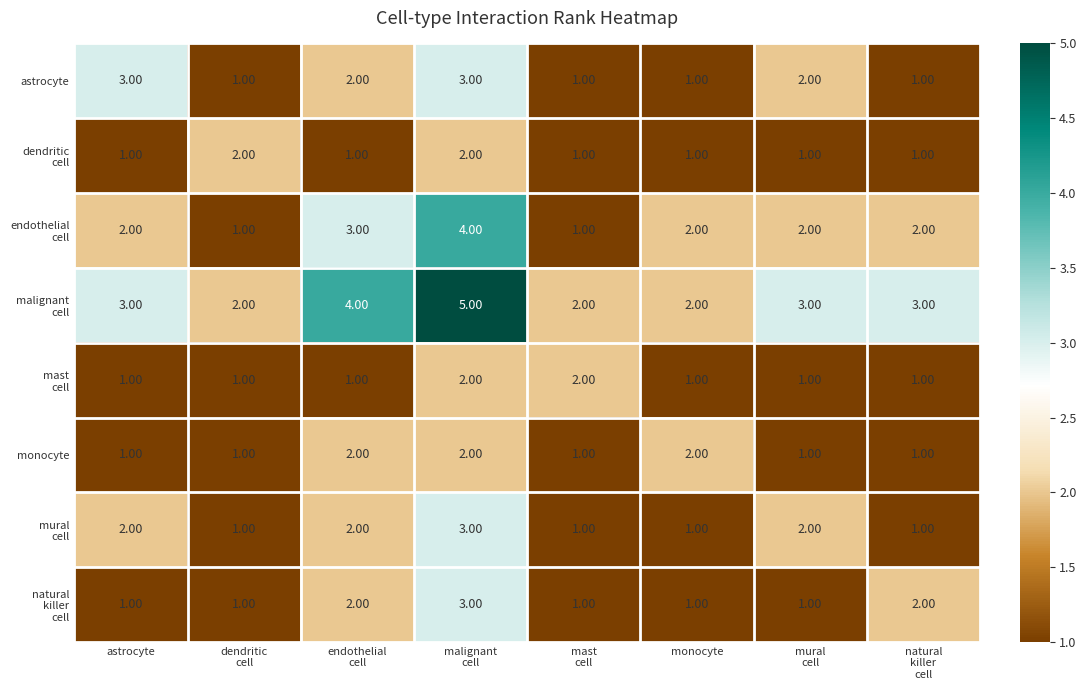

What is the total value across all series at astrocyte?

14